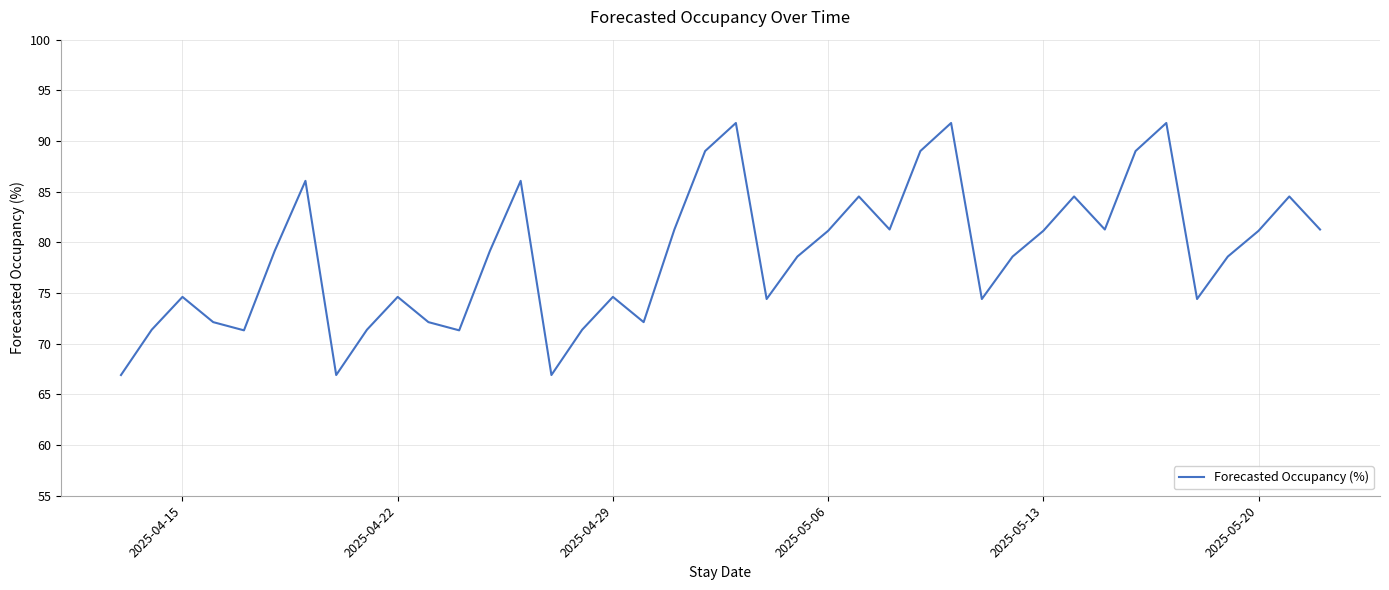

How many interior local valleys (lower than both neighbors) does the data have?

10